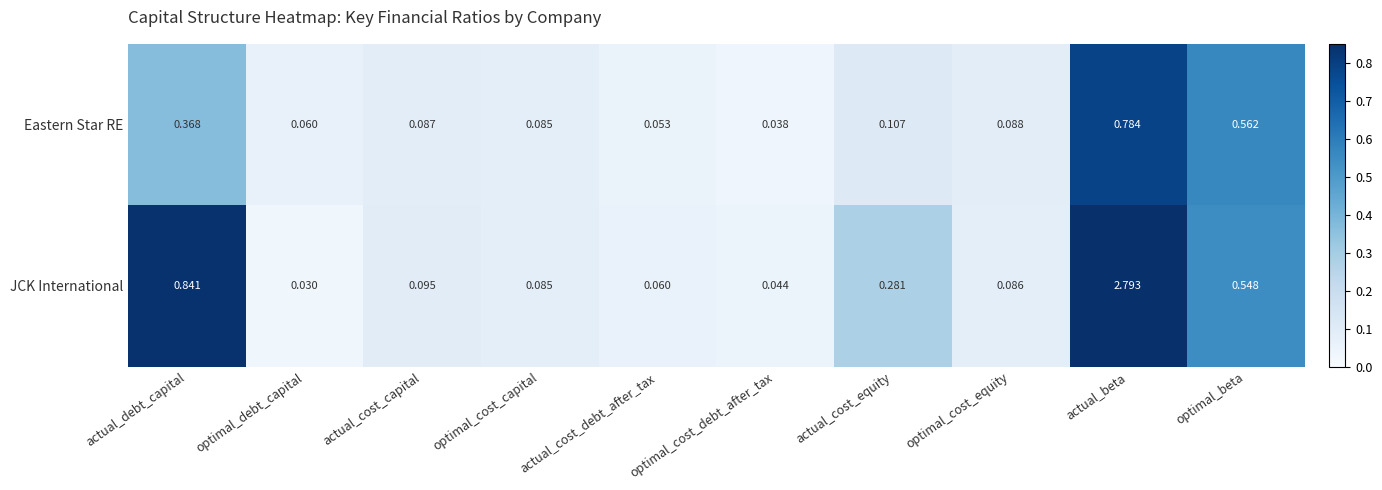

Which series changed the most between actual_cost_capital and optimal_cost_capital?

JCK International